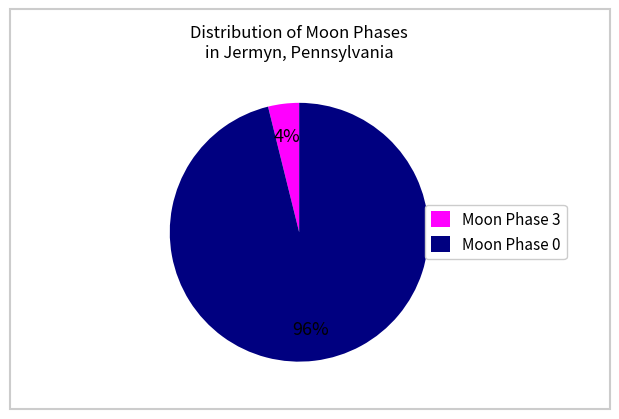

Which category has the biggest portion of the pie?

Moon Phase 0